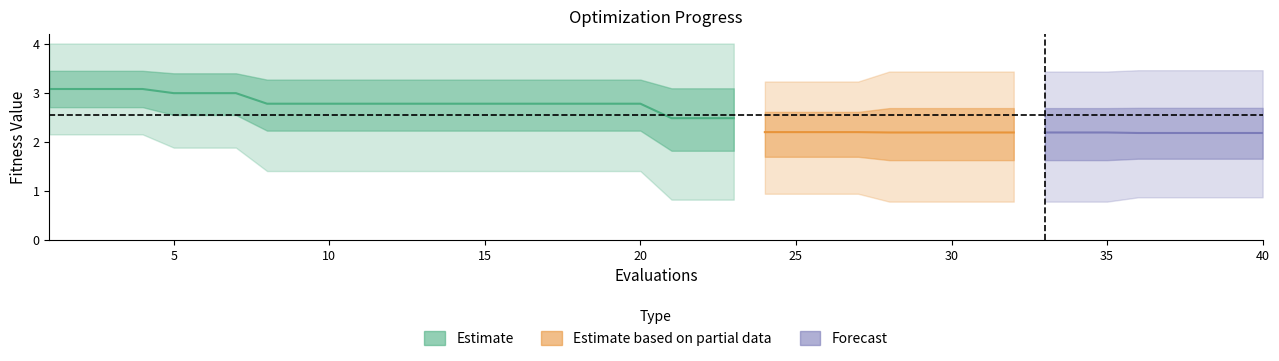

The value of worst at 11 is 2.6. True or false?

False